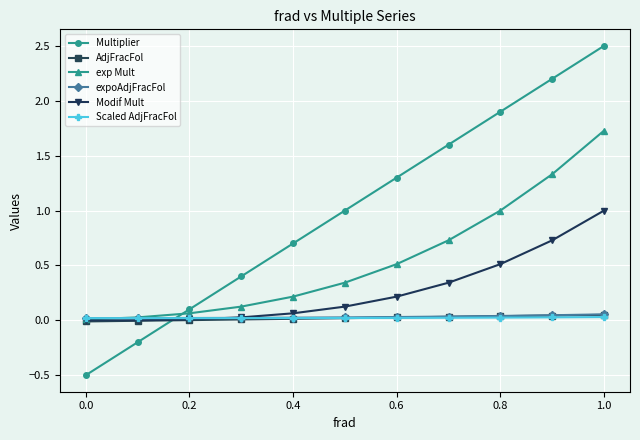

What is the minimum value shown in the chart?

-0.5